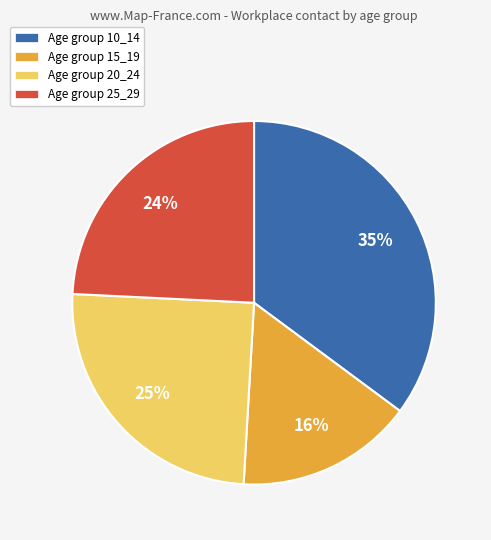

Is the sum of Age group 20_24 and Age group 10_14 greater than half?

Yes